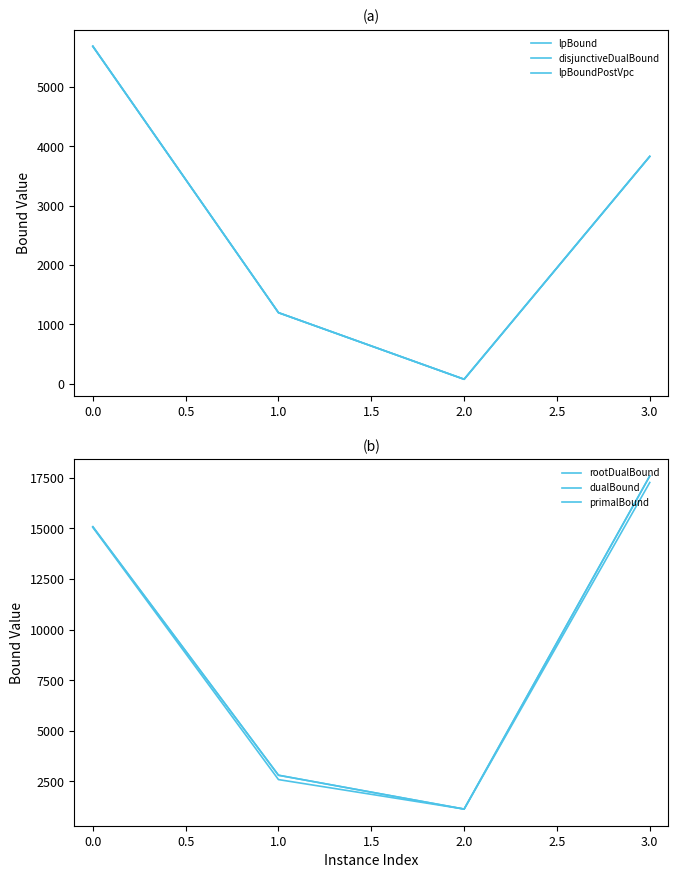

How many lines are shown in the chart?

6